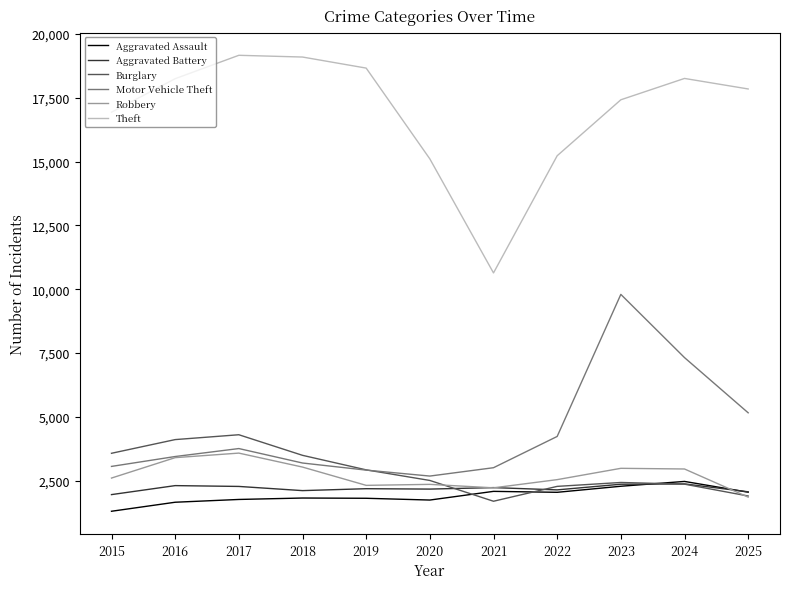

Read the Aggravated Assault value at 2017, to the nearest 50.

1750